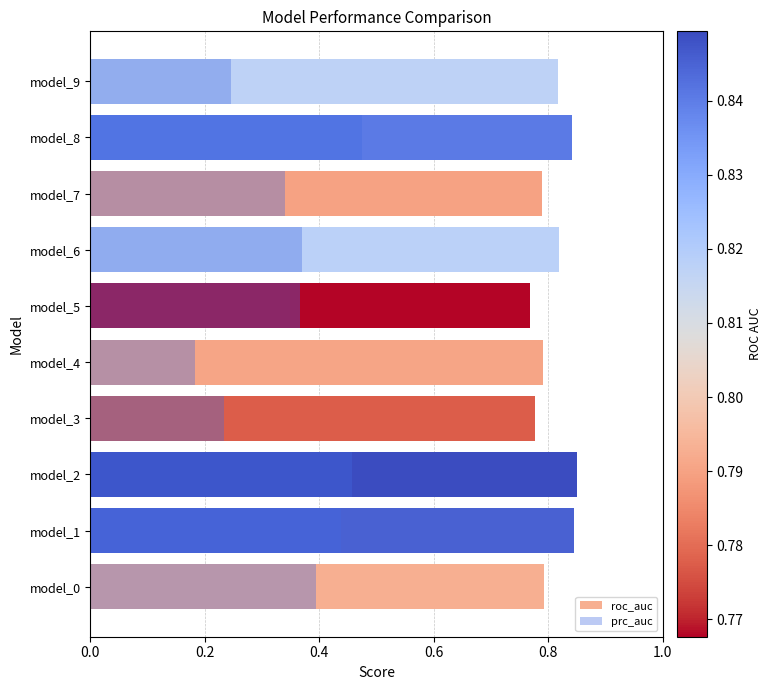

What is the difference between the maximum and minimum values in the roc_auc series?

0.1